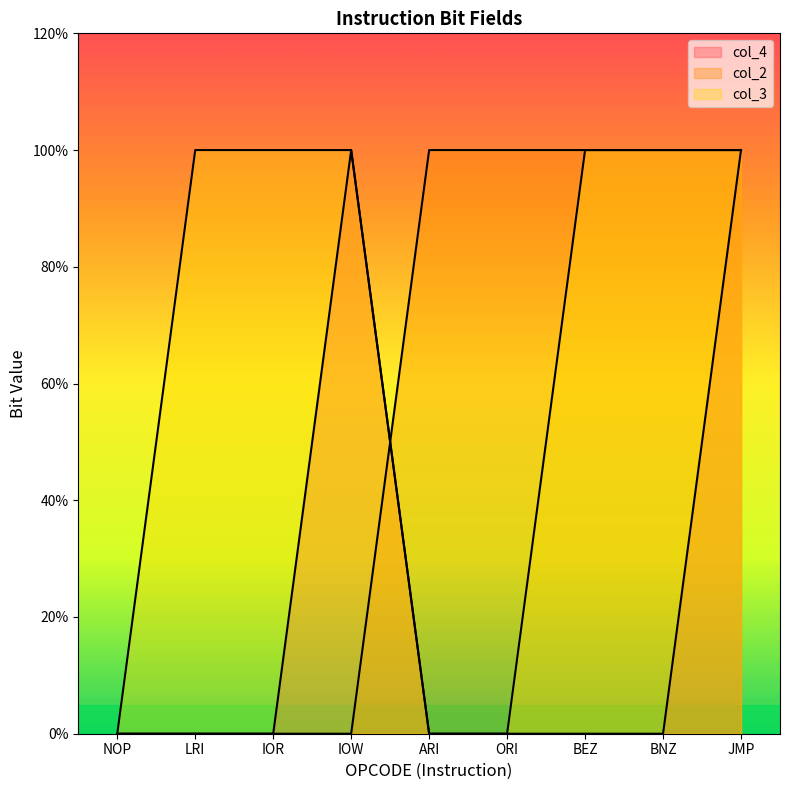

Which series changed the most between LRI and IOW?

col_4